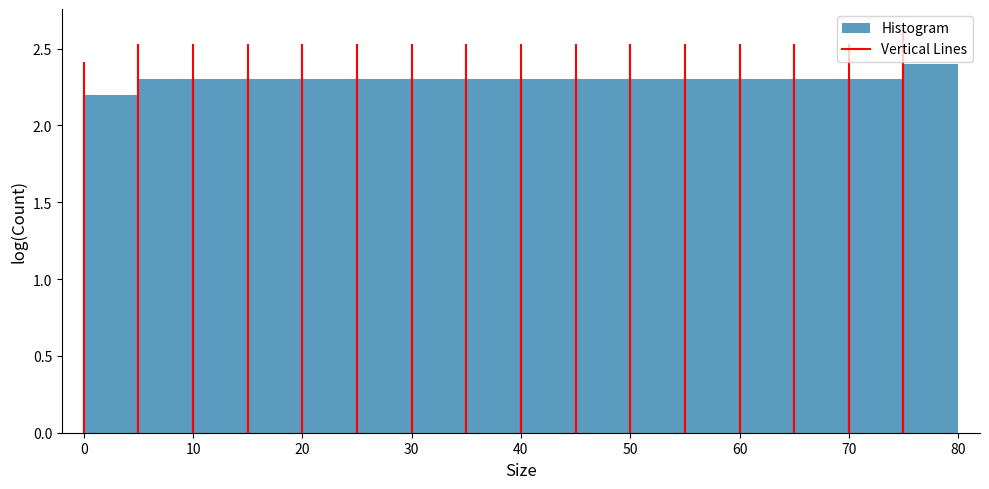

Reading left to right, list every bar in this chart as the range it spans on the x-axis followed by its height. The values are not printed on the chart, so give them approximately, as read against the axis.

0 to 5: 2.2
5 to 10: 2.3
10 to 15: 2.3
15 to 20: 2.3
20 to 25: 2.3
25 to 30: 2.3
30 to 35: 2.3
35 to 40: 2.3
40 to 45: 2.3
45 to 50: 2.3
50 to 55: 2.3
55 to 60: 2.3
60 to 65: 2.3
65 to 70: 2.3
70 to 75: 2.3
75 to 80: 2.4